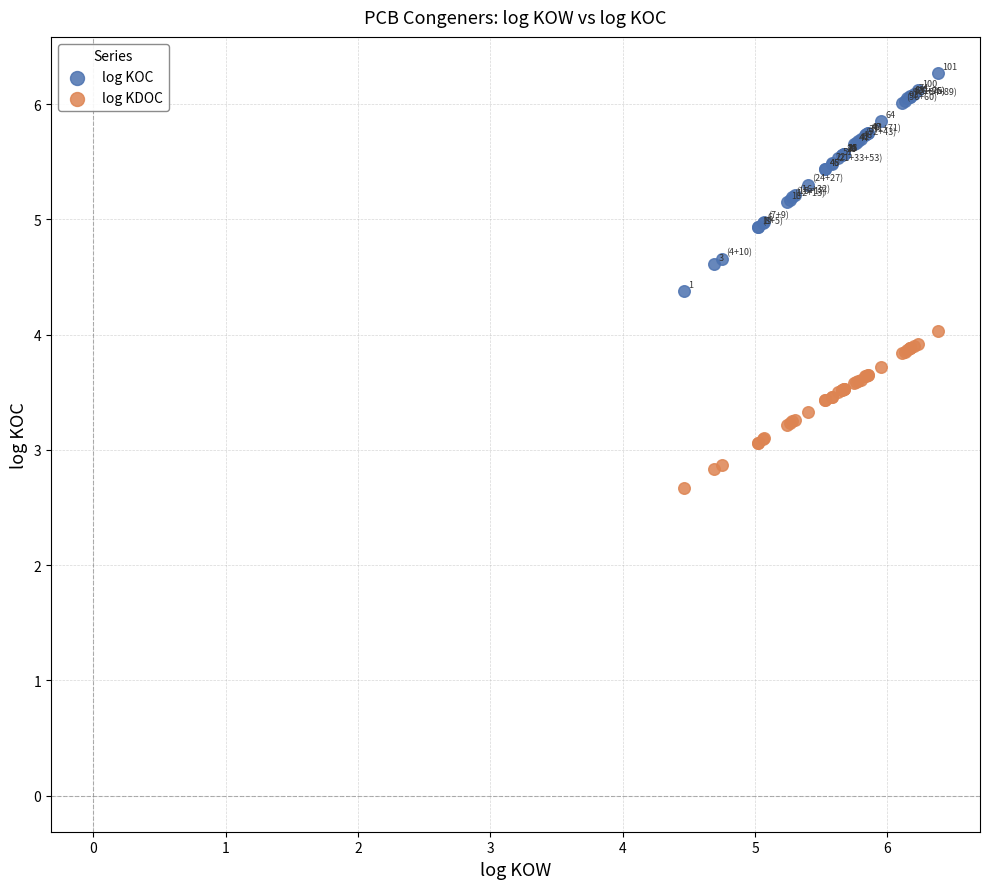

Which series has the largest Y range (max minus min)?

log KOC